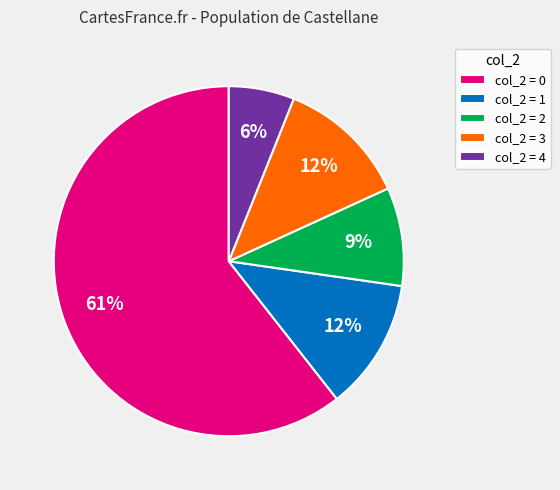

Does any single category account for the majority?

Yes